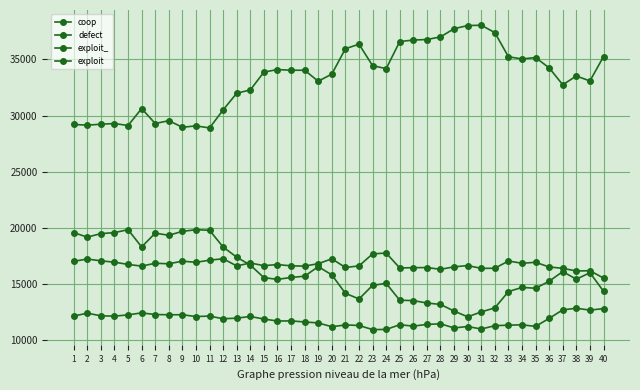

Between 1 and 3, which series saw the biggest shift?

defect